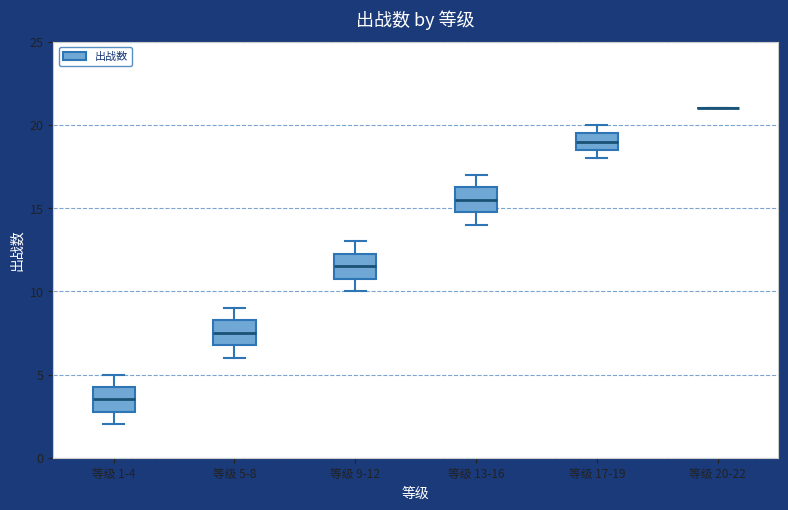

Where is the lower edge of the box for 等级 17-19 on the y-axis? The values are not printed on the chart, so give them approximately, as read against the axis.

18.5